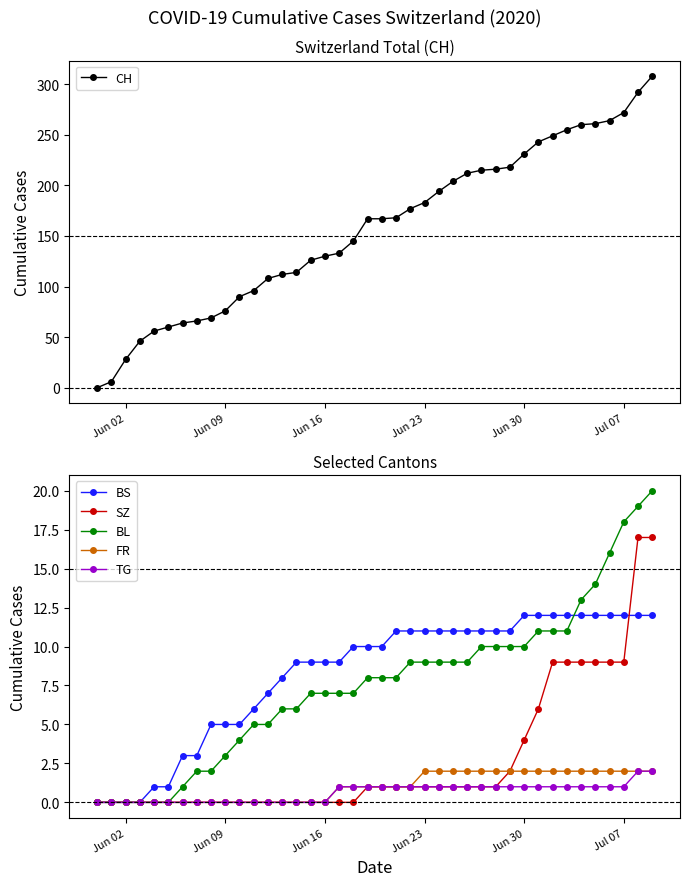

Which series has the largest range (max minus min)?

CH